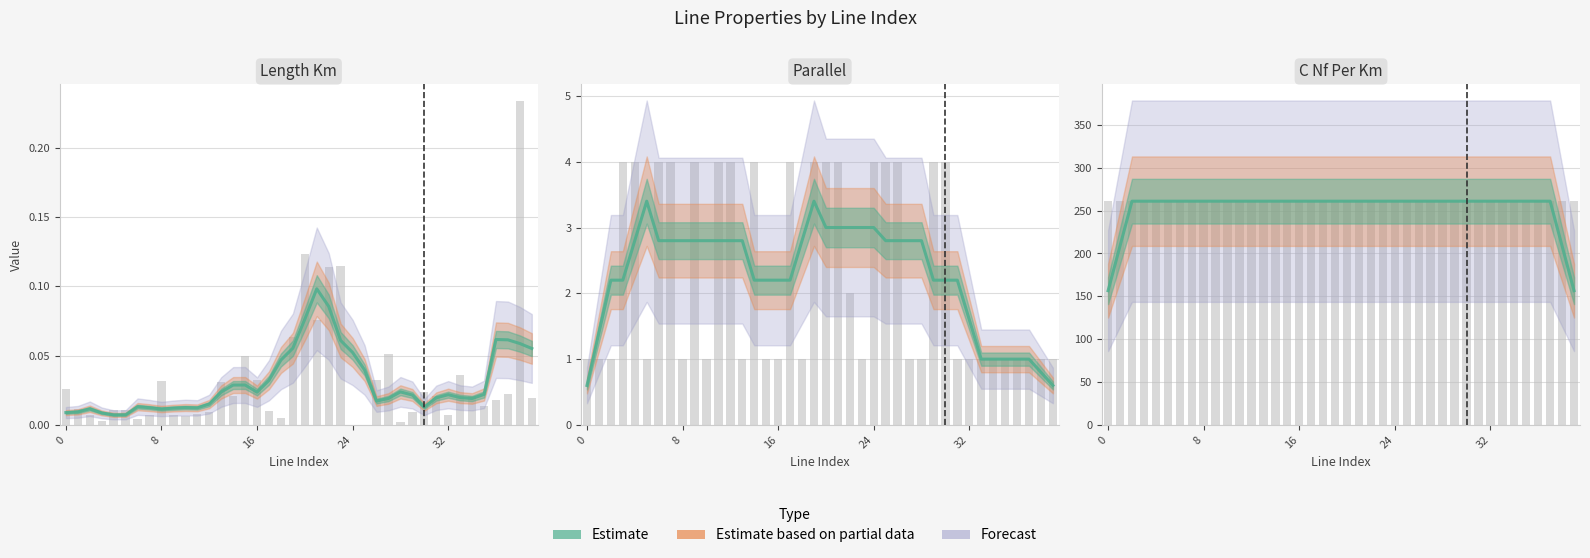

What is the difference between the maximum and second lowest values in the length_km series?

0.2